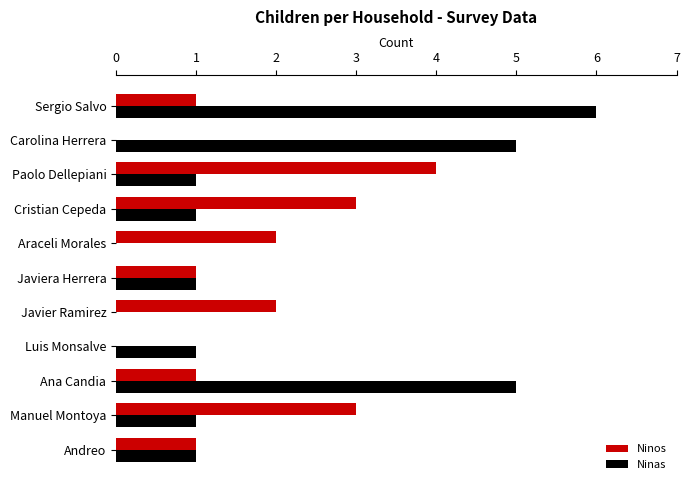

What is the sum of all Ninas values?

22